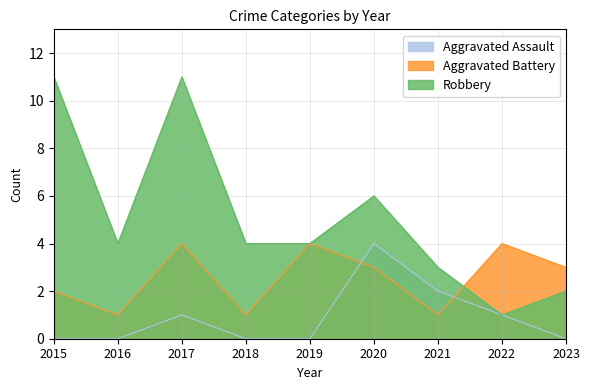

How many lines are shown in the chart?

3